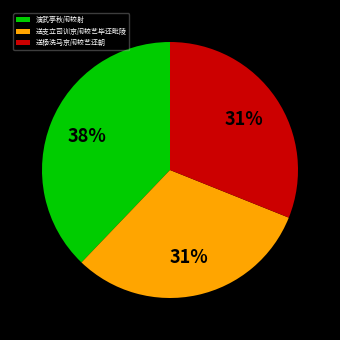

Does 送支立司训京闱较艺毕还毗陵 represent more than half of the total?

No